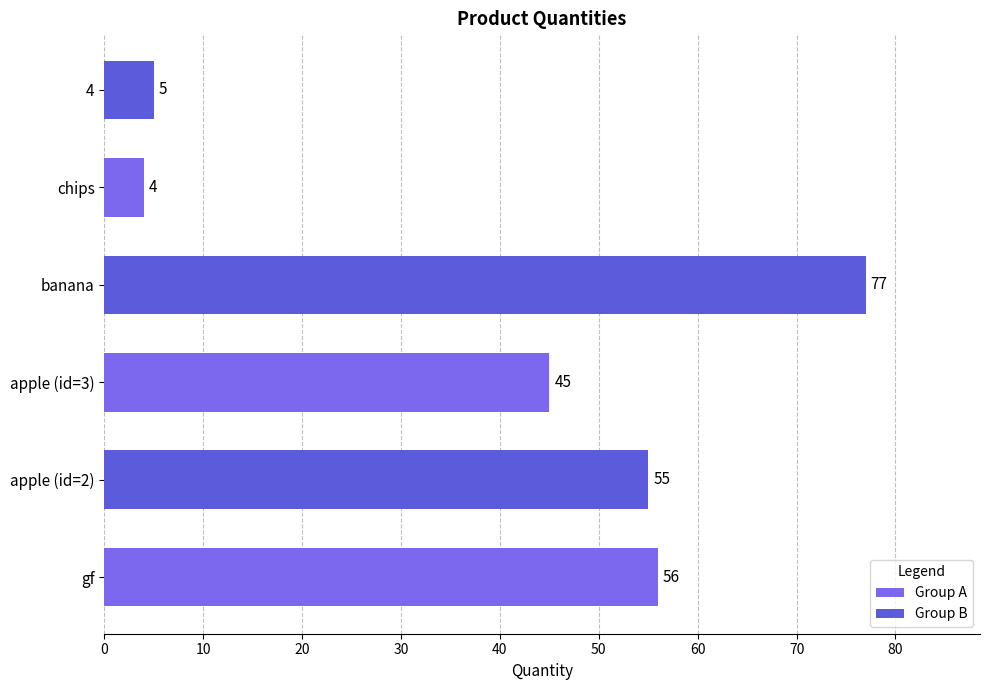

Which label corresponds to the largest value in the chart?

banana